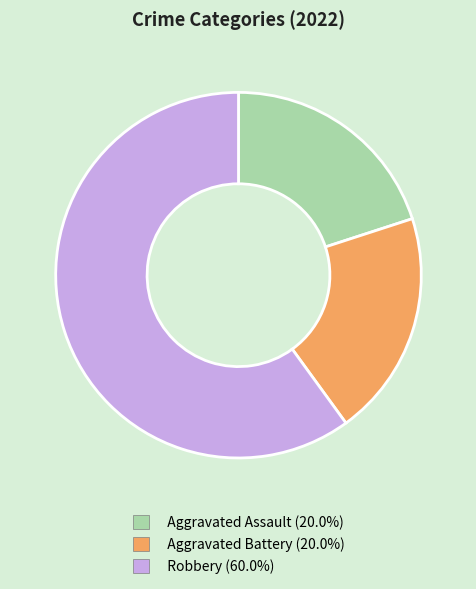

What is the ratio of the value at Aggravated Assault to the value at Robbery?

0.3